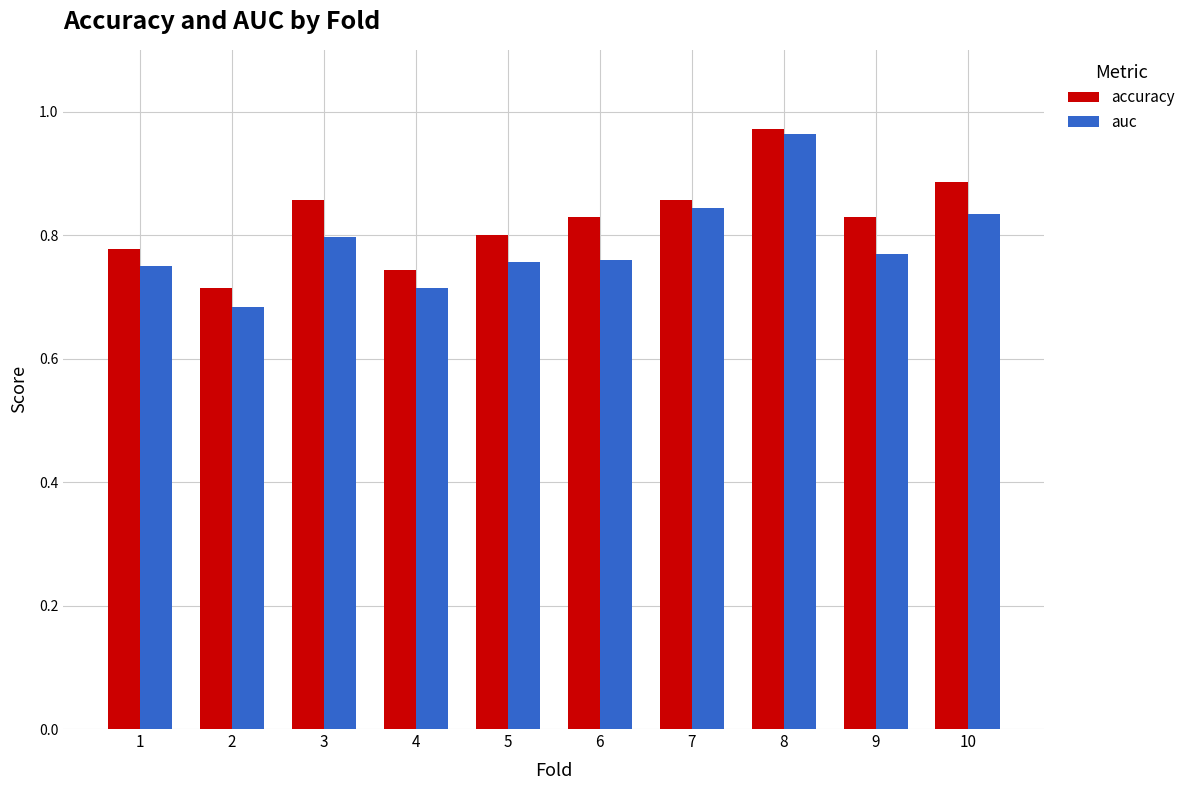

Rank the series at 7 from highest to lowest value.

accuracy, auc